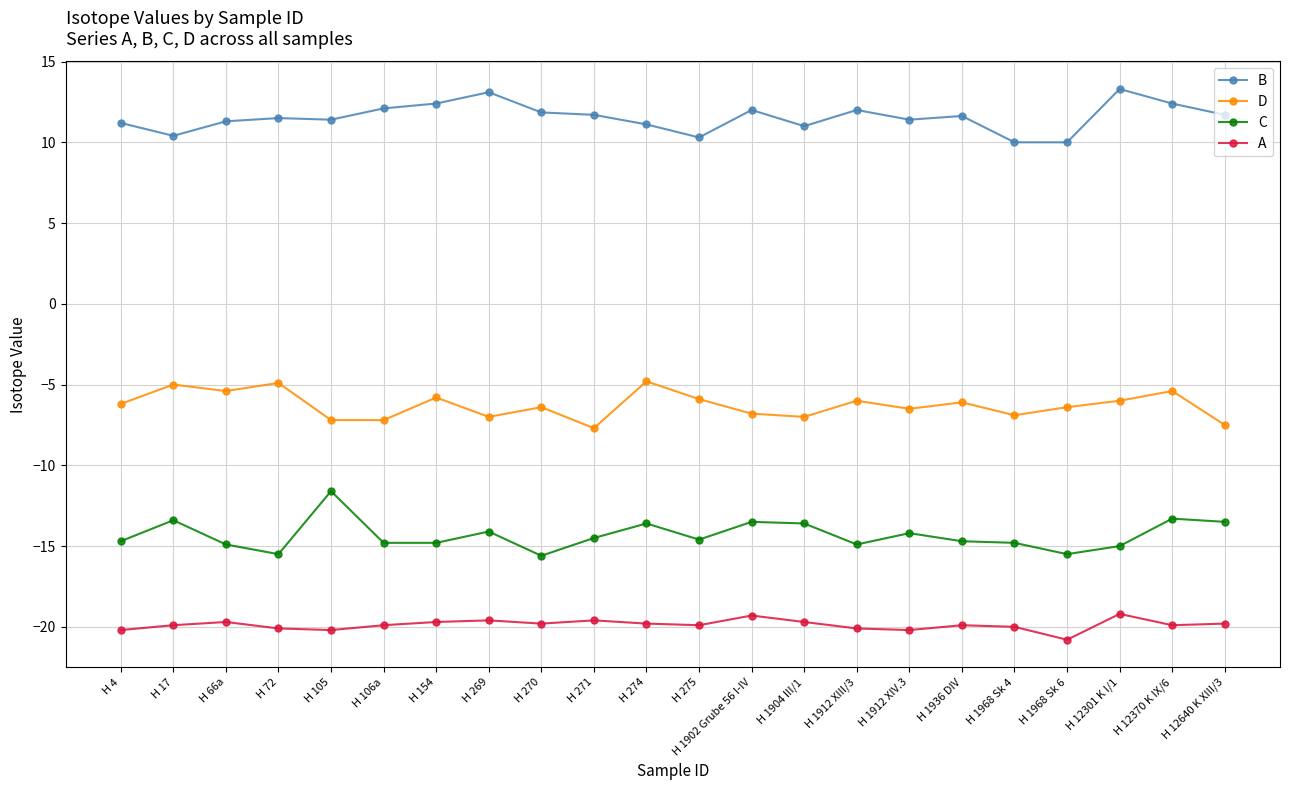

What is the difference between the maximum and minimum values in the C series?

4.0